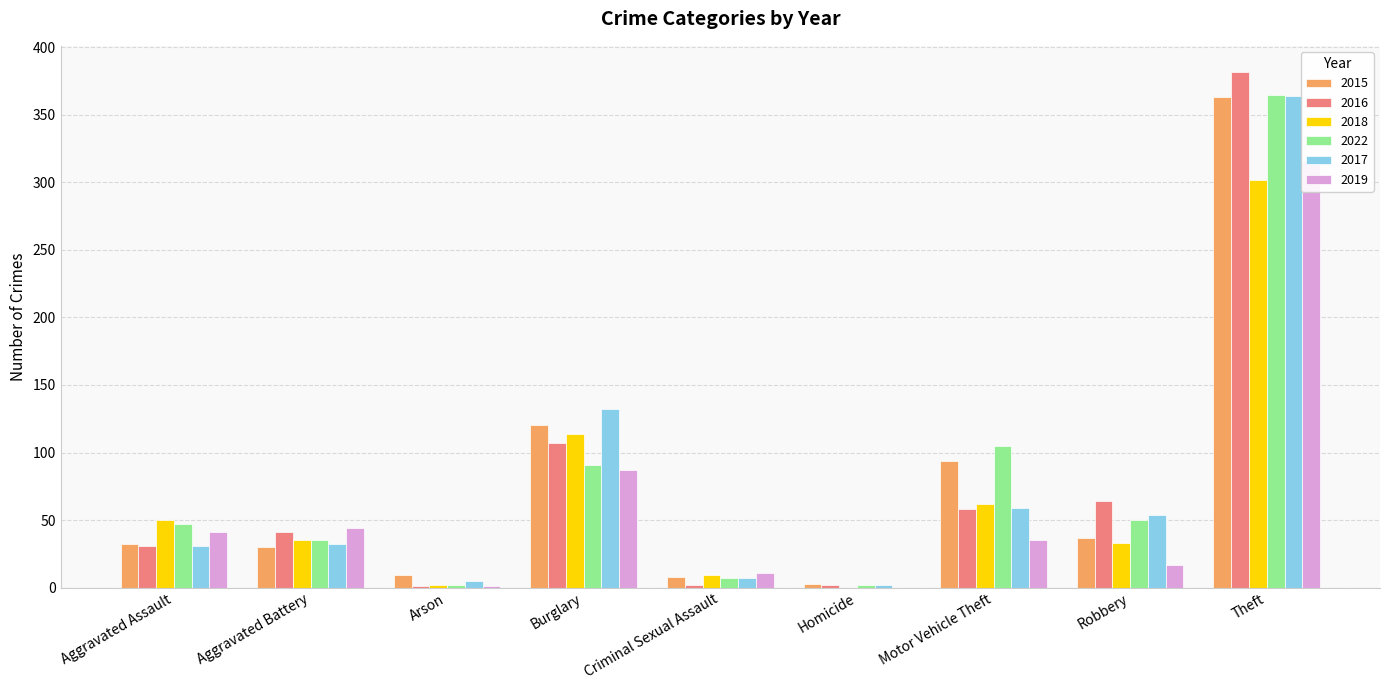

At how many categories does at least one series exceed 266?

1